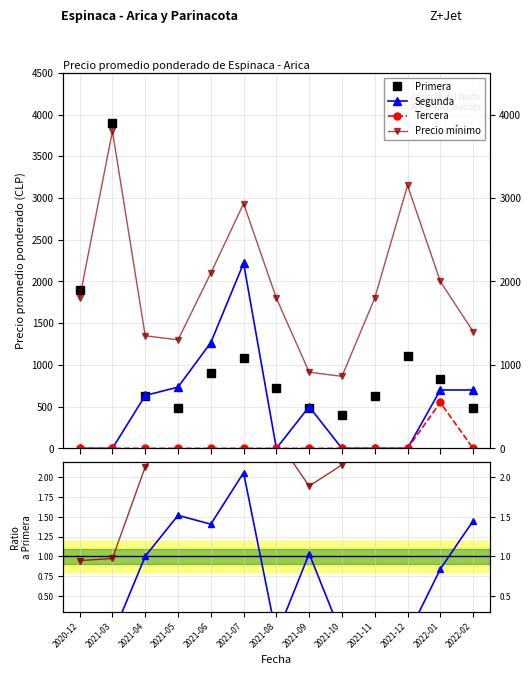

The value of Tercera at 2021-06 is 263.3. True or false?

False